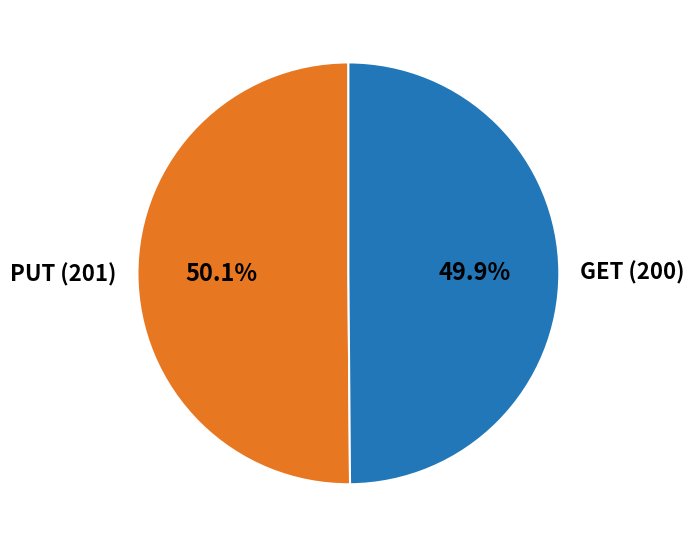

What is the ratio of the value at PUT (201) to the value at GET (200)?

1.0